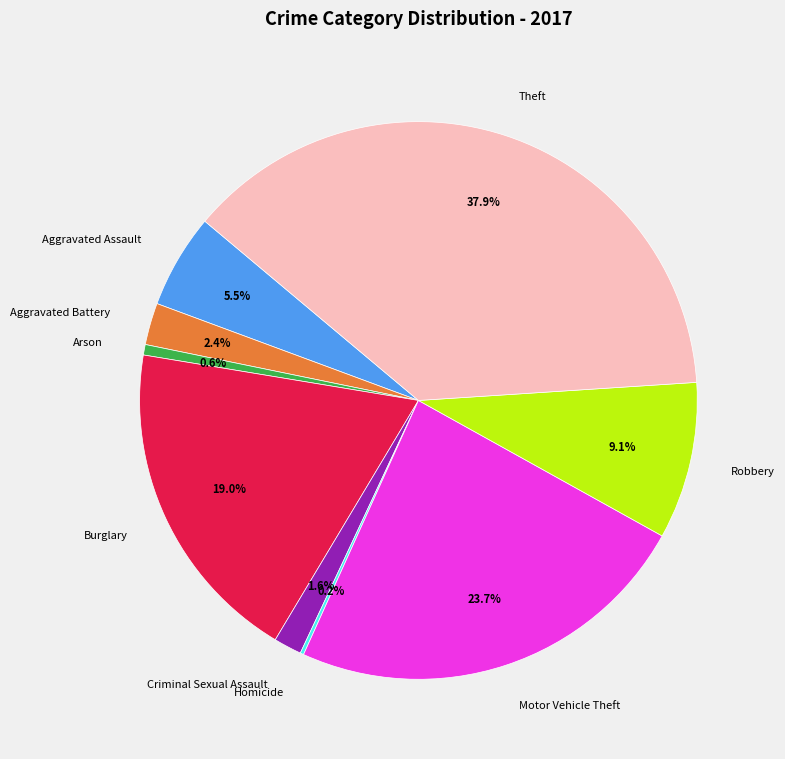

To the nearest percent, what percentage of the pie is Arson?

1%